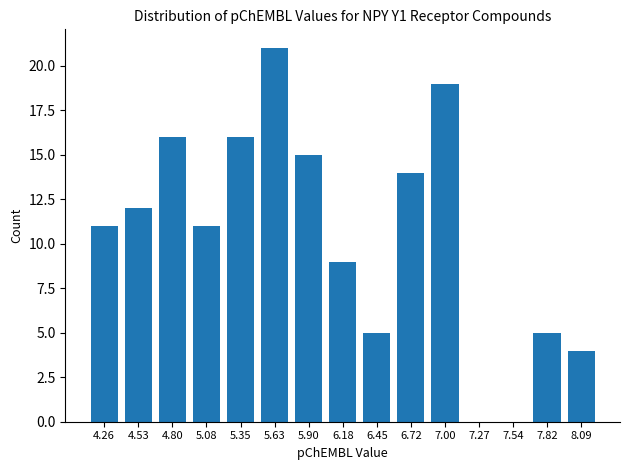

Reading right to left, list all the values displayed in this chart.

8.09=4	7.82=5	7.54=0	7.27=0	7.00=19	6.72=14	6.45=5	6.18=9	5.90=15	5.63=21	5.35=16	5.08=11	4.80=16	4.53=12	4.26=11